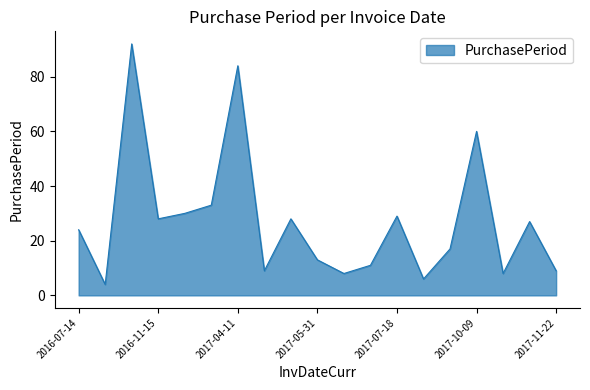

What is the maximum value shown in the chart?

92